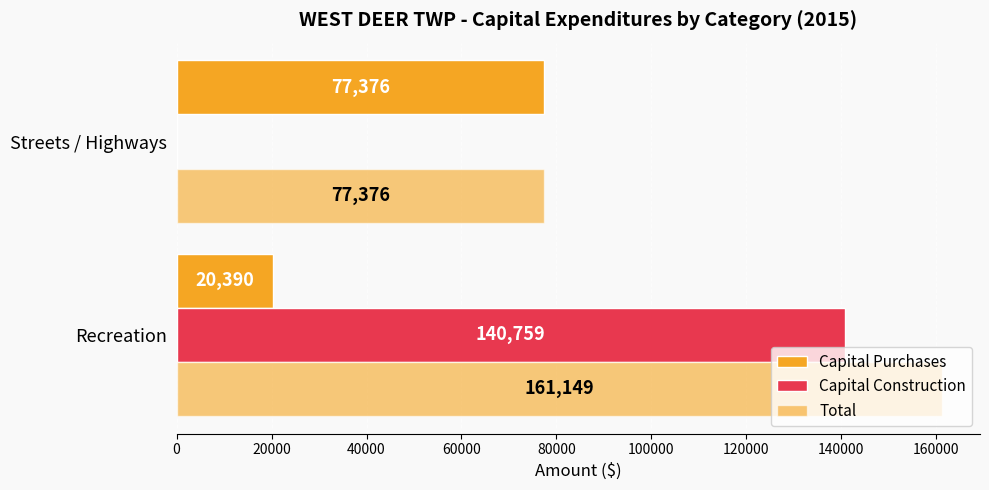

How many categories are shown in the chart?

2